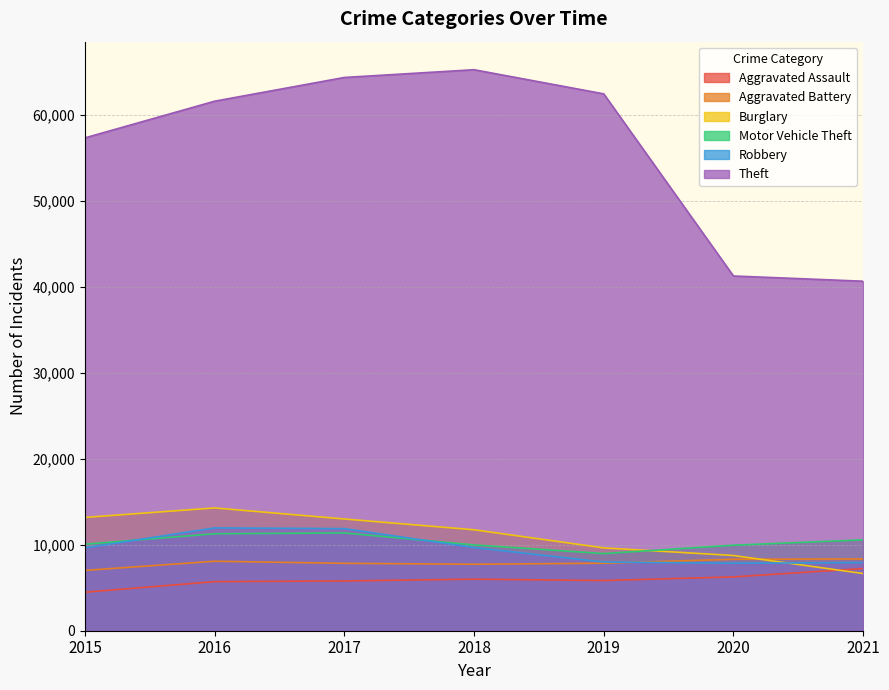

At which category does Robbery reach its first local valley?

2020